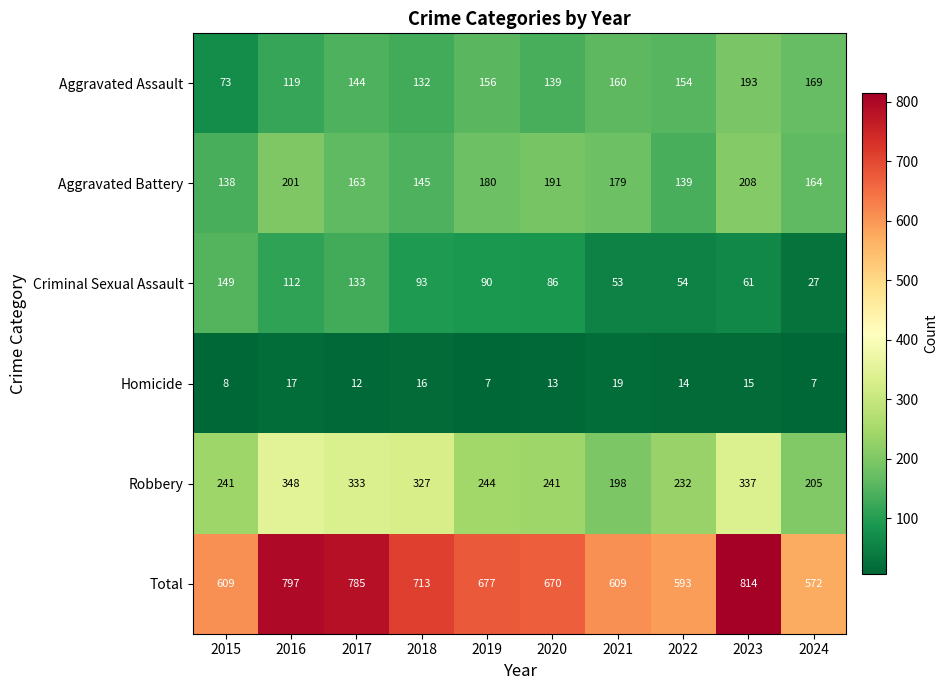

Is the value of Aggravated Assault at 2015 greater than the value of Robbery at 2019?

No